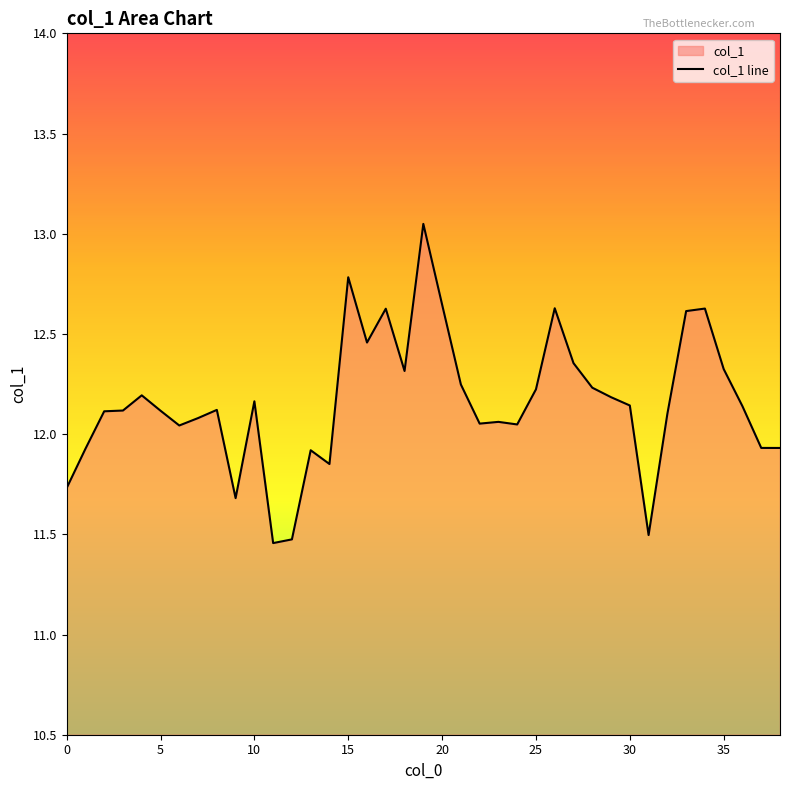

What is the minimum value shown in the chart?

11.5